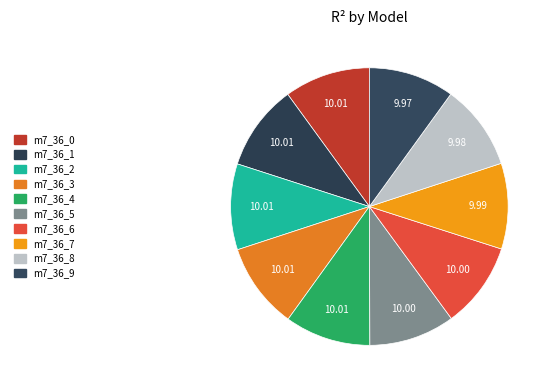

How many segments does this pie chart have?

10